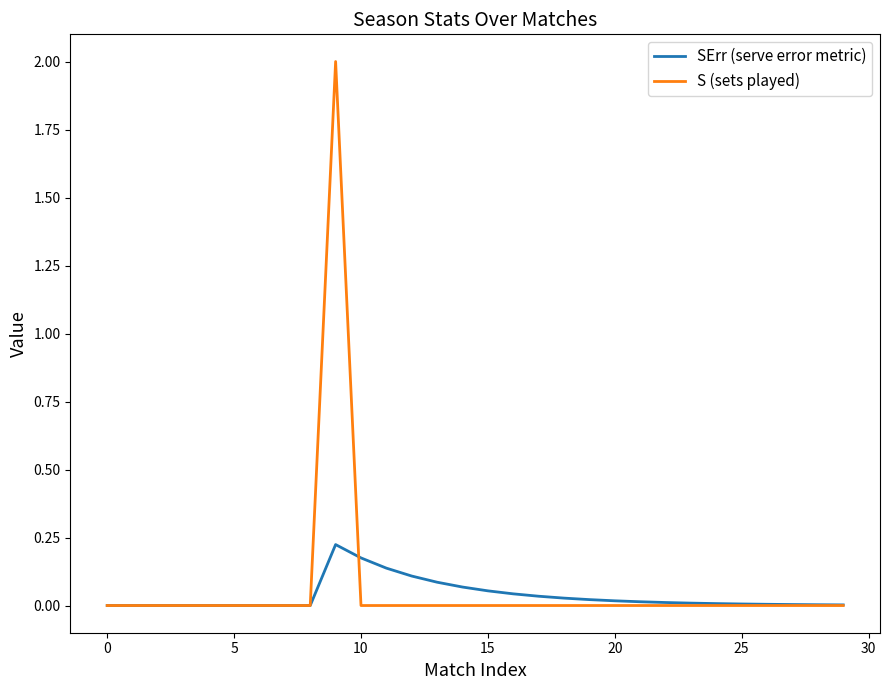

How many distinct data groups are displayed?

2